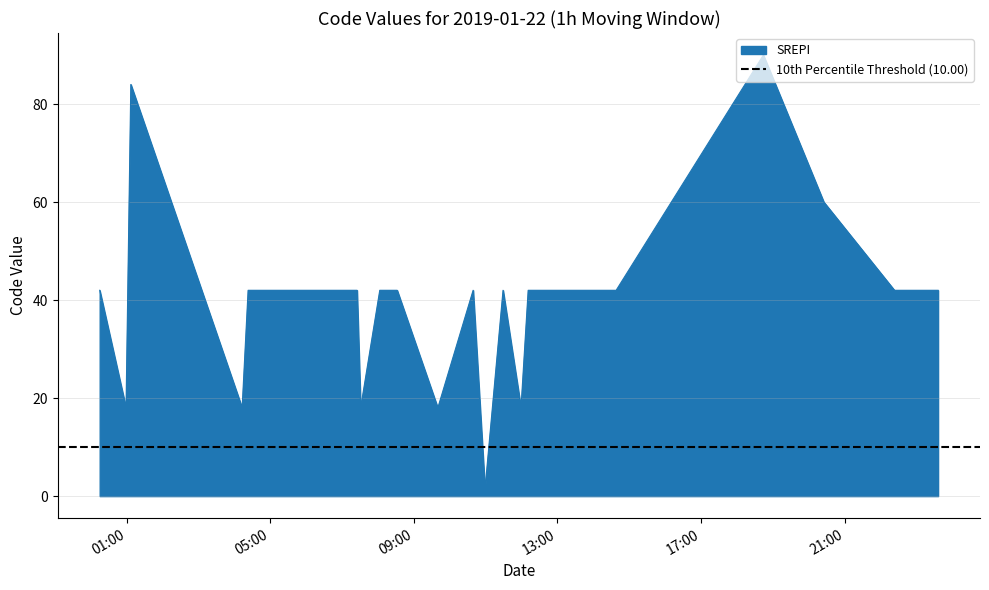

Reading left to right, list all the values displayed in this chart.

2019-01-22 00:15:00=42	2019-01-22 00:59:00=18	2019-01-22 01:07:00=84	2019-01-22 04:13:00=18	2019-01-22 04:23:00=42	2019-01-22 05:58:00=42	2019-01-22 07:25:00=42	2019-01-22 07:31:00=18	2019-01-22 08:03:00=42	2019-01-22 08:32:00=42	2019-01-22 09:40:00=18	2019-01-22 10:39:00=42	2019-01-22 10:59:00=1	2019-01-22 11:00:00=3	2019-01-22 11:29:00=42	2019-01-22 11:59:00=18	2019-01-22 12:11:00=42	2019-01-22 13:44:00=42	2019-01-22 14:38:00=42	2019-01-22 18:44:00=90	2019-01-22 20:25:00=60	2019-01-22 22:23:00=42	2019-01-22 23:36:00=42